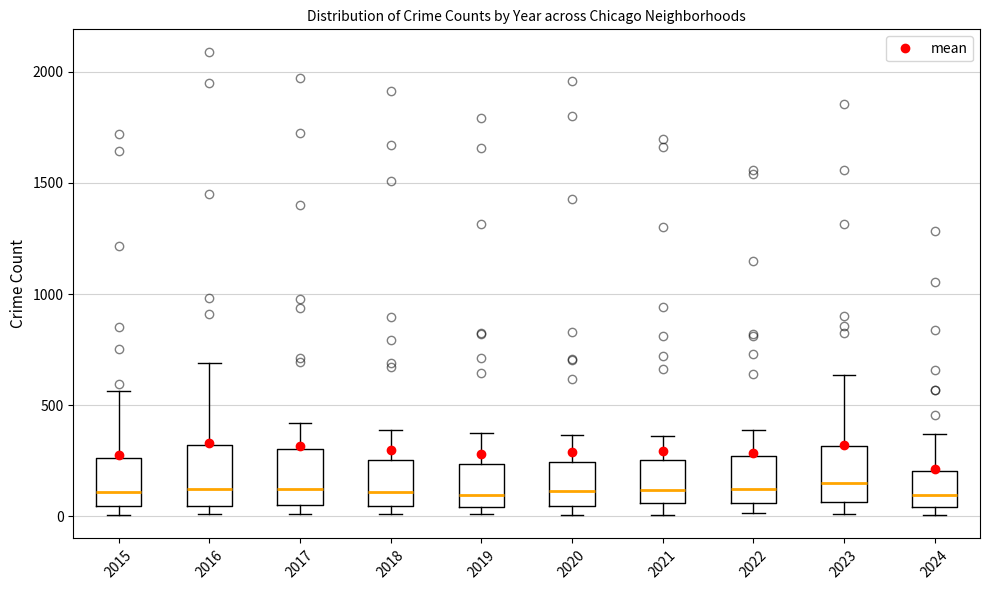

Reading left to right, transcribe this box plot: for each box, give where its median line is, the range the box spans, and where its two whiskers end, as read against the y-axis. The values are not printed on the chart, so give them approximately, as read against the axis.

2015: median 100, box 50 to 250, whiskers 0 to 550
2016: median 150, box 50 to 300, whiskers 0 to 700
2017: median 100, box 50 to 300, whiskers 0 to 400
2018: median 100, box 50 to 250, whiskers 0 to 400
2019: median 100, box 50 to 250, whiskers 0 to 400
2020: median 100, box 50 to 250, whiskers 0 to 350
2021: median 100, box 50 to 250, whiskers 0 to 350
2022: median 100, box 50 to 250, whiskers 0 to 400
2023: median 150, box 50 to 300, whiskers 0 to 650
2024: median 100, box 50 to 200, whiskers 0 to 350